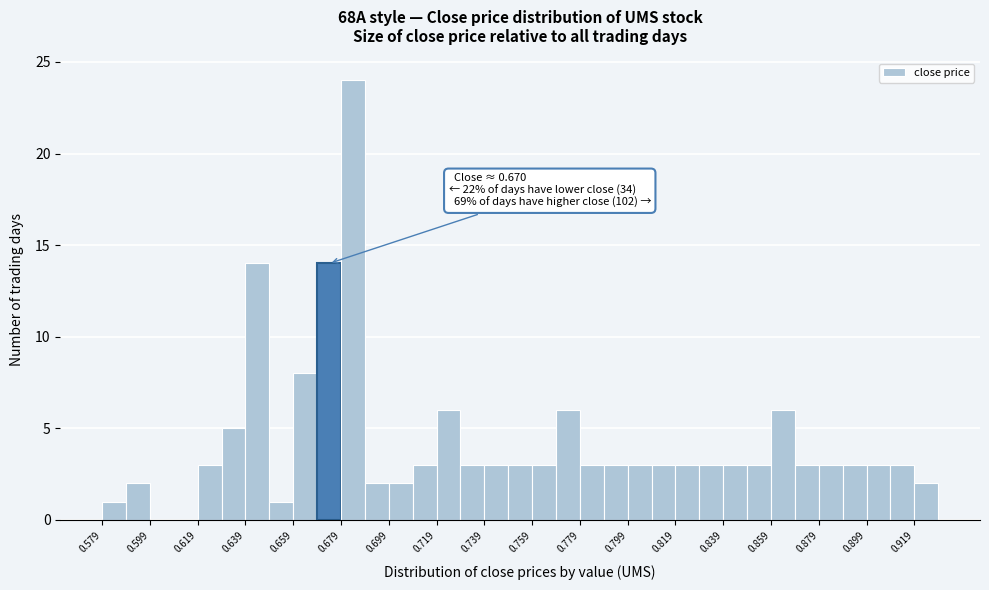

Which range on the x-axis has the tallest bar?

0.679 to 0.689